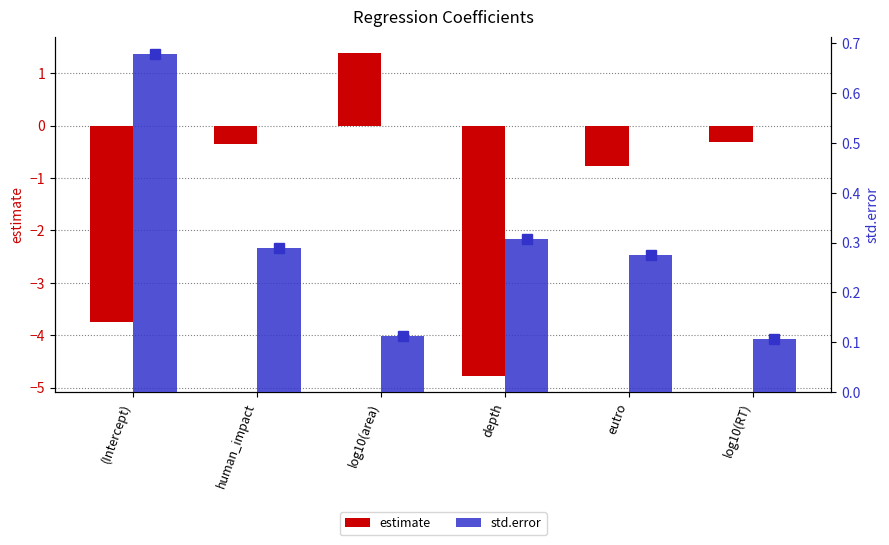

What is the sum of all estimate values?

-8.6